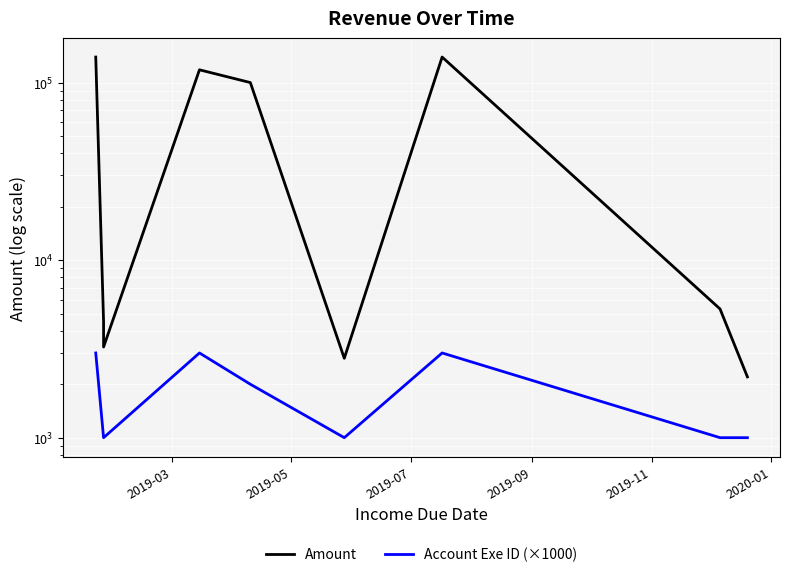

How many distinct data groups are displayed?

2